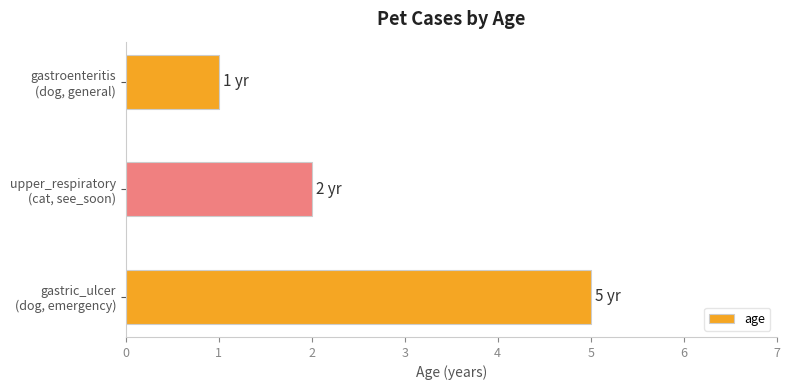

What is the greatest value displayed?

5